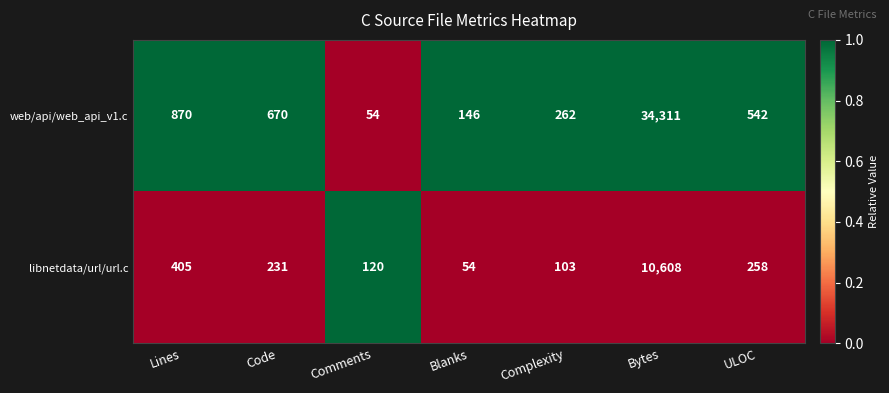

Between Comments and ULOC, which series saw the biggest shift?

web/api/web_api_v1.c